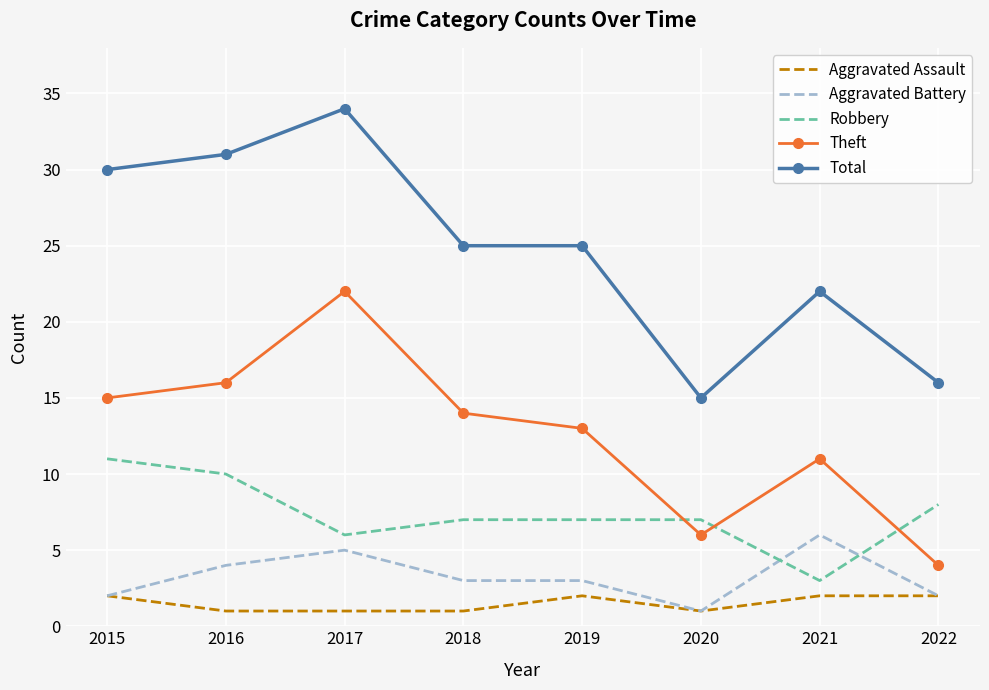

Is it true that Robbery equals 1 at 2021?

False